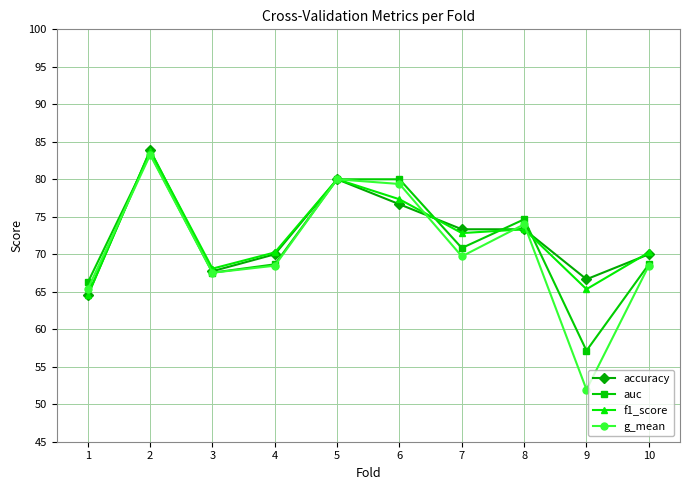

How many values in the accuracy series are below 73?

5